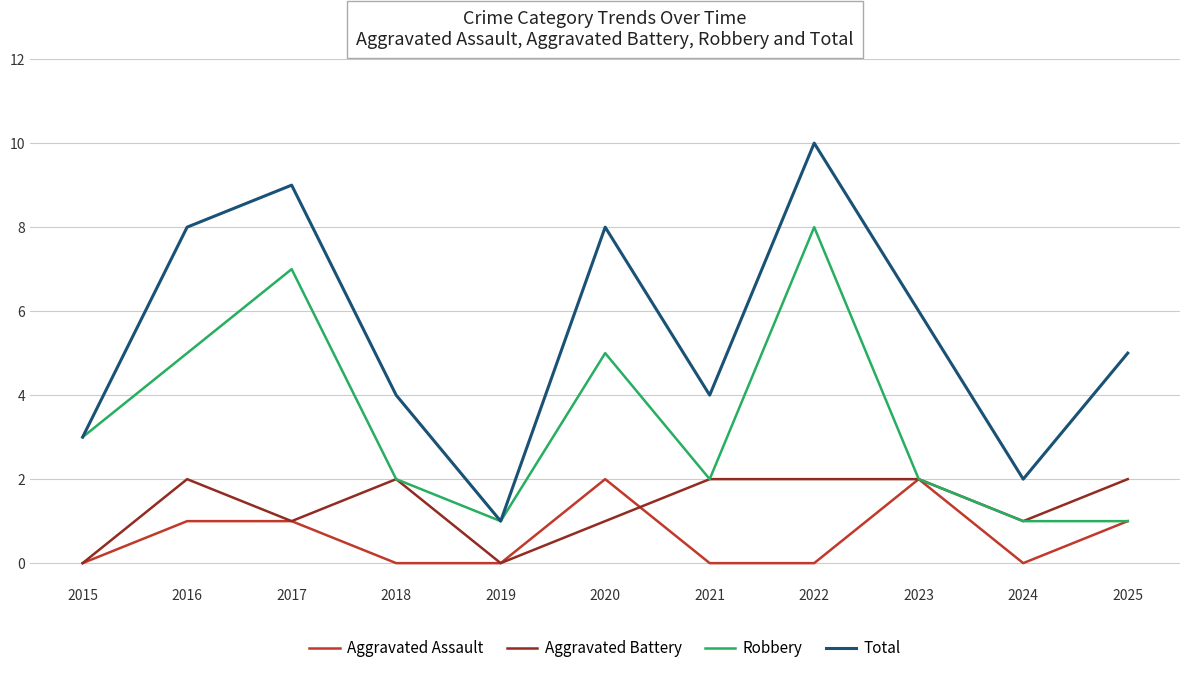

What are all the series names shown in the legend?

Aggravated Assault, Aggravated Battery, Robbery, Total